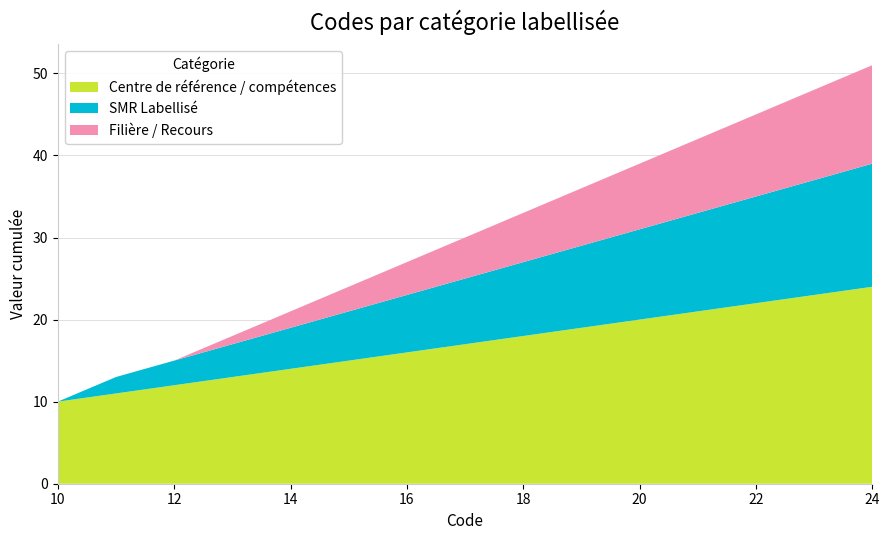

Reading left to right, list all the values displayed in this chart.

Centre de référence / compétences: 10=10	11=11	12=12	13=13	14=14	15=15	16=16	17=17	18=18	19=19	20=20	21=21	22=22	23=23	24=24
SMR Labellisé: 10=0	11=2	12=3	13=4	14=5	15=6	16=7	17=8	18=9	19=10	20=11	21=12	22=13	23=14	24=15
Filière / Recours: 10=0	11=0	12=0	13=1	14=2	15=3	16=4	17=5	18=6	19=7	20=8	21=9	22=10	23=11	24=12